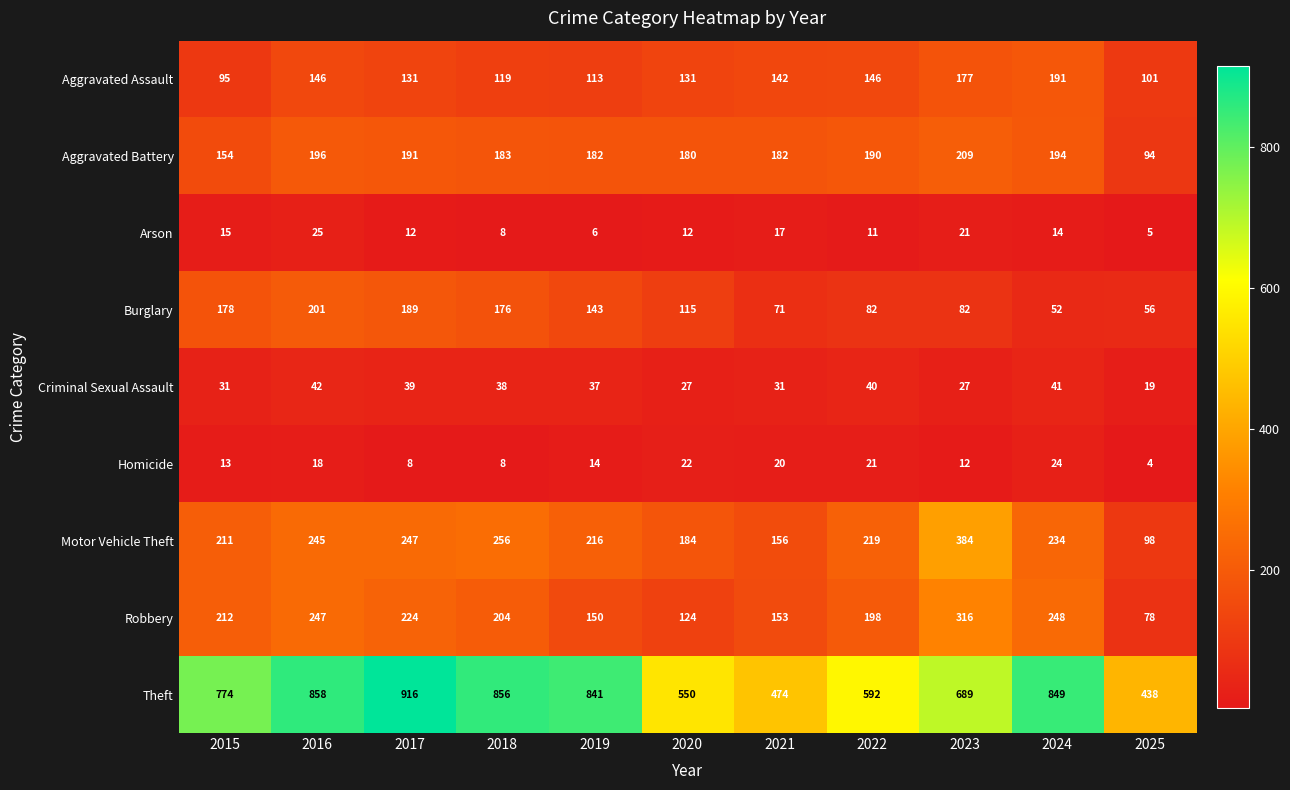

Where does the Motor Vehicle Theft series first go above 219?

2016